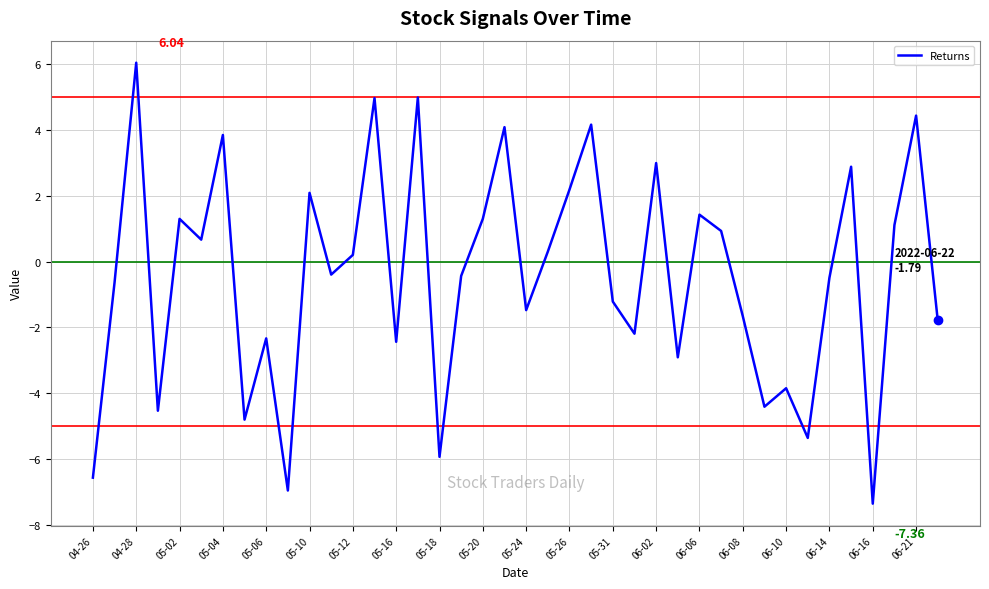

What is the sum of all values?

-17.8